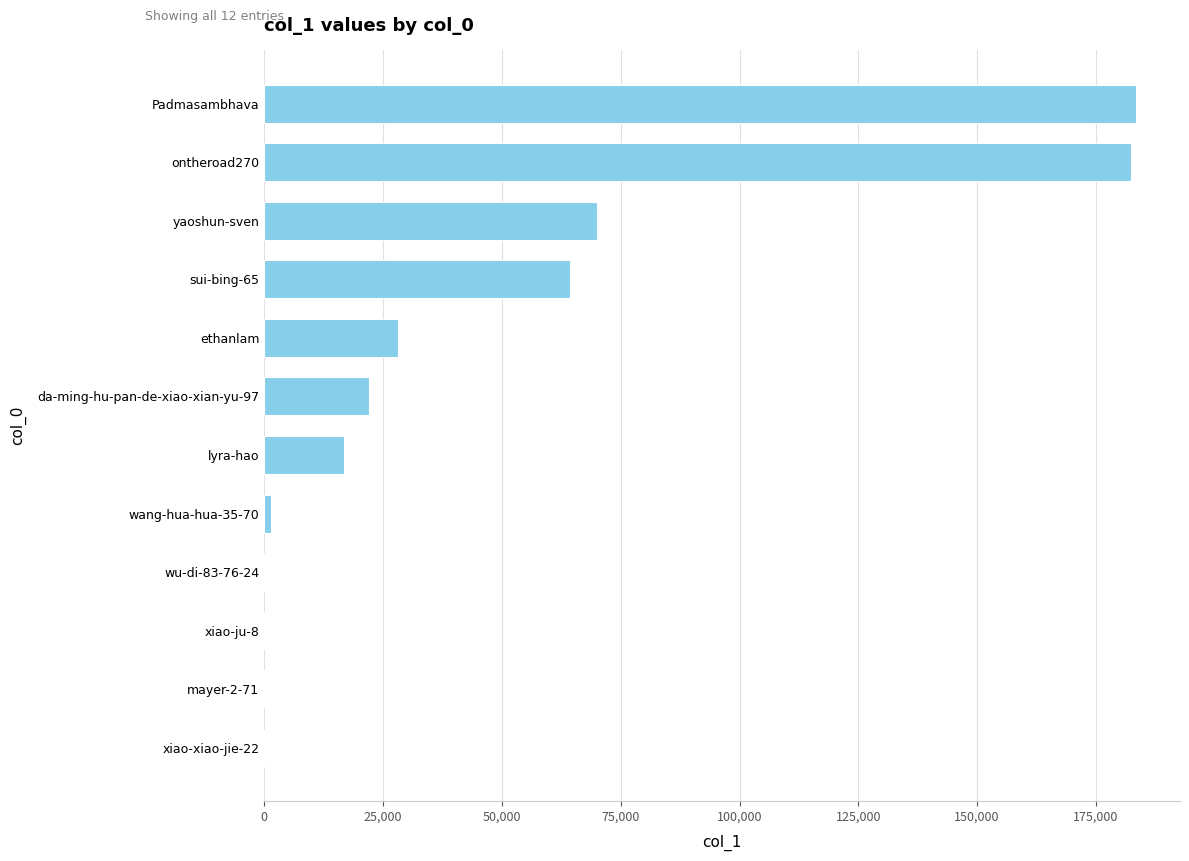

What is the sum of all values?

568538